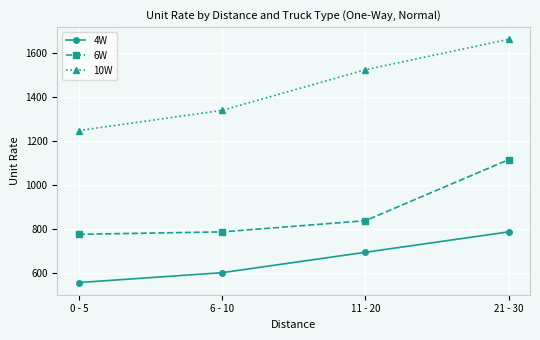

At how many categories does at least one series exceed 667?

4